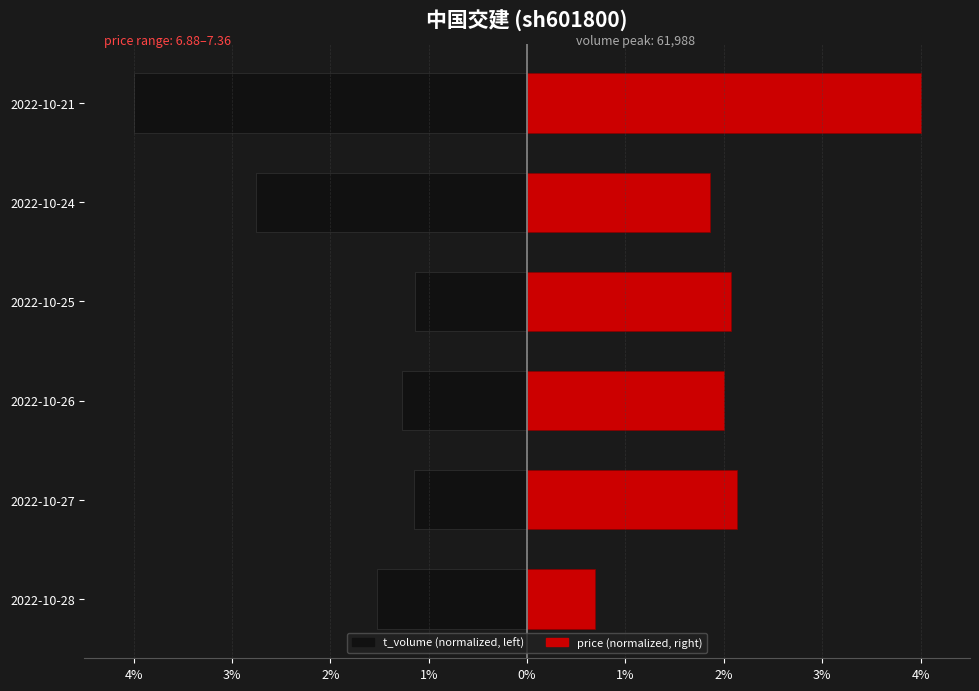

What is the average value of the price (normalized, right) series?

2.1